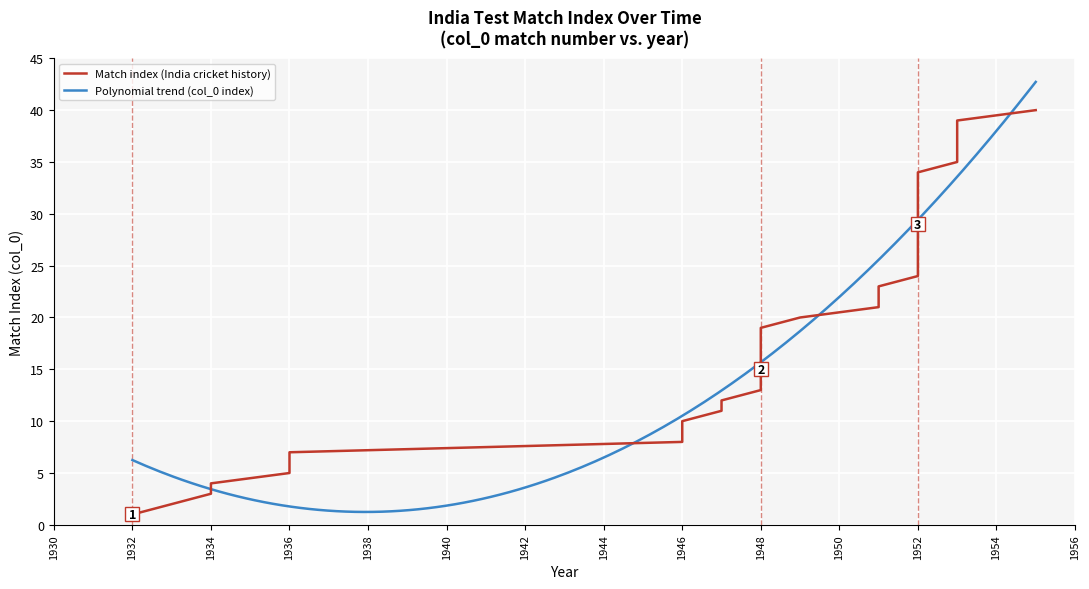

At which category does the chart reach its minimum across all series?

1932